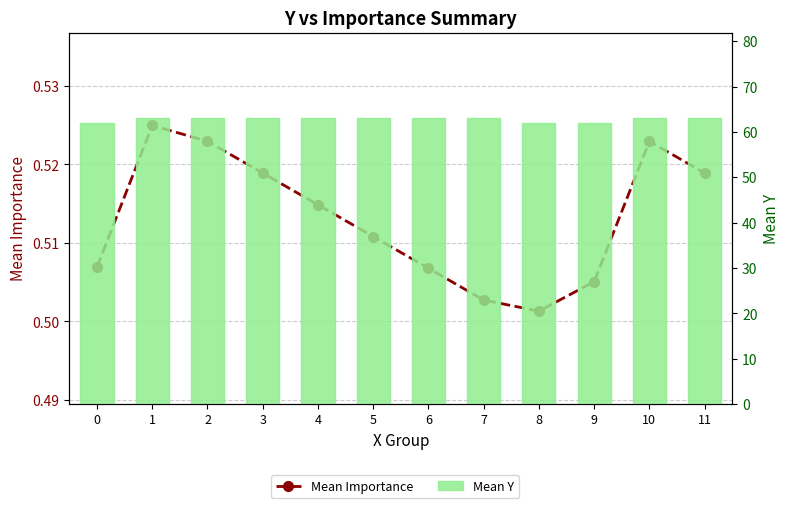

What is the greatest value displayed?

63.0